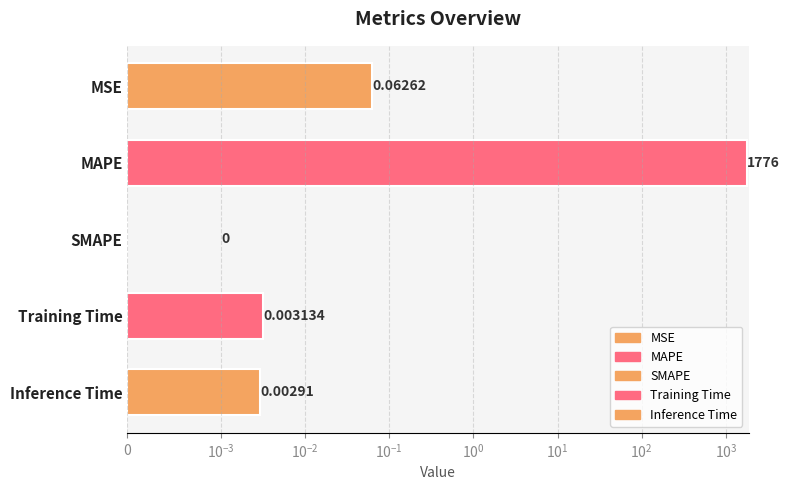

Rank the categories by value from highest to lowest.

MAPE, MSE, Training Time, Inference Time, SMAPE